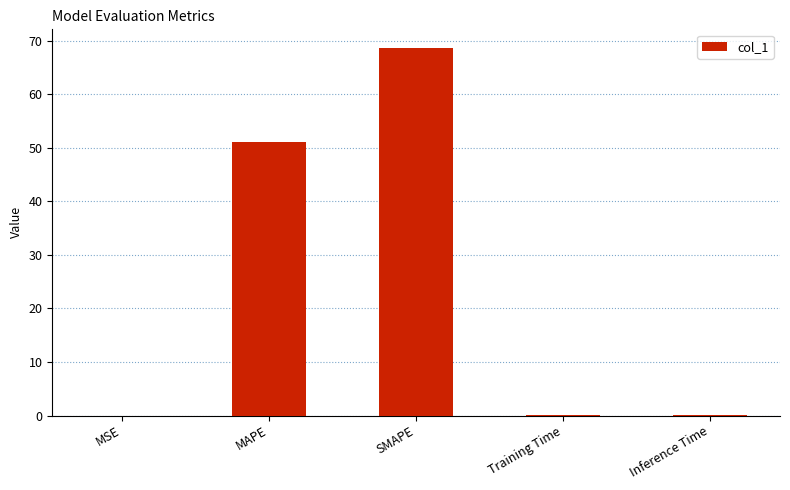

The value at MSE is 0.0. True or false?

True